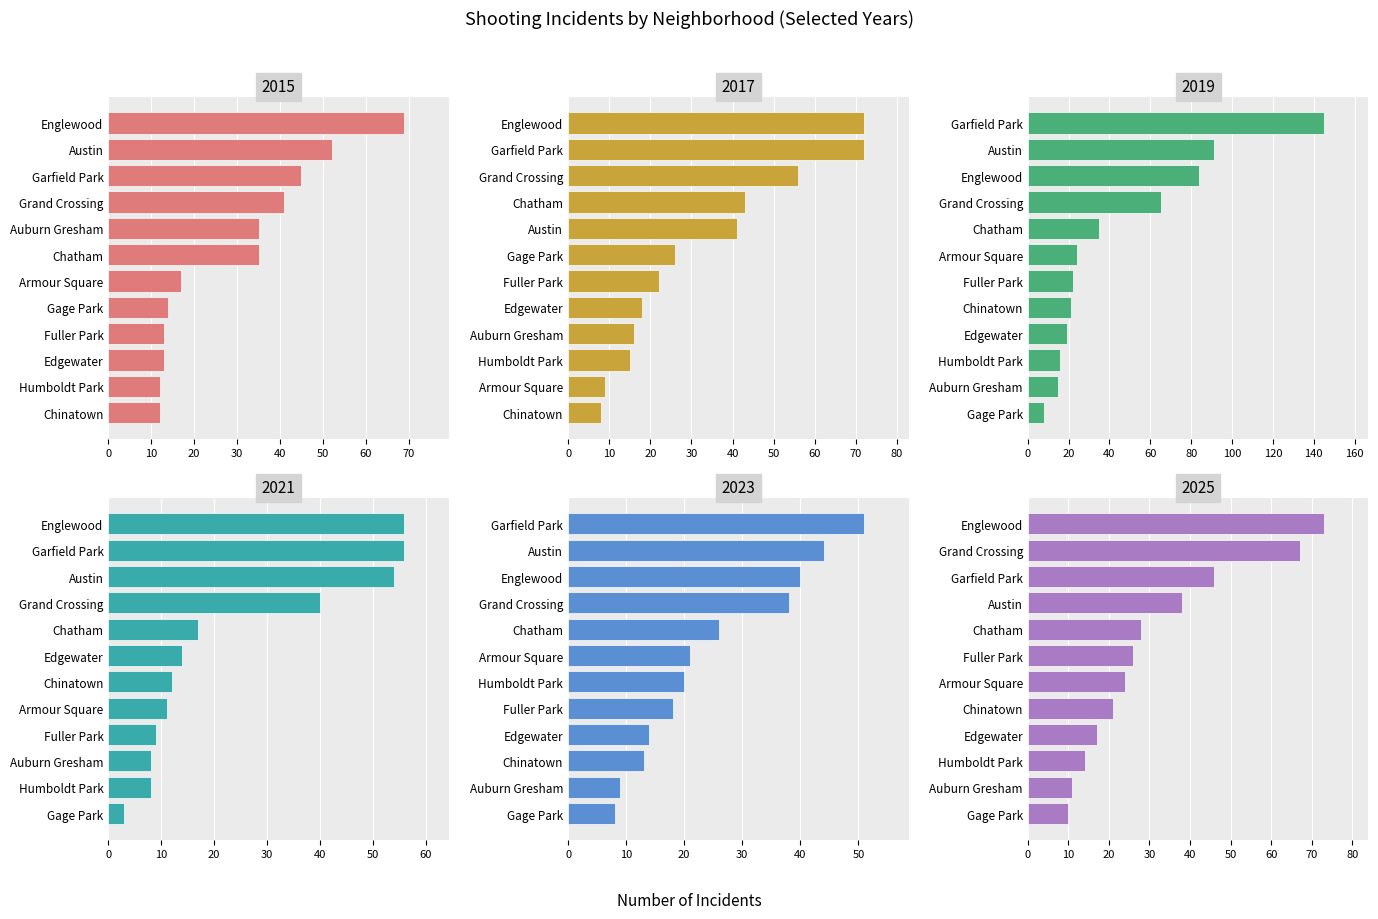

What is the difference between the 2015 values at 9 and 8?

1